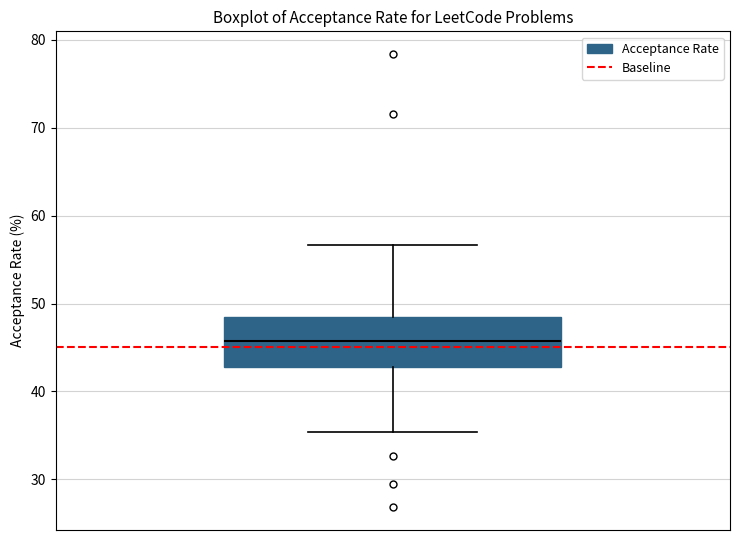

Where does the lower whisker of the box end on the y-axis? The values are not printed on the chart, so give them approximately, as read against the axis.

35